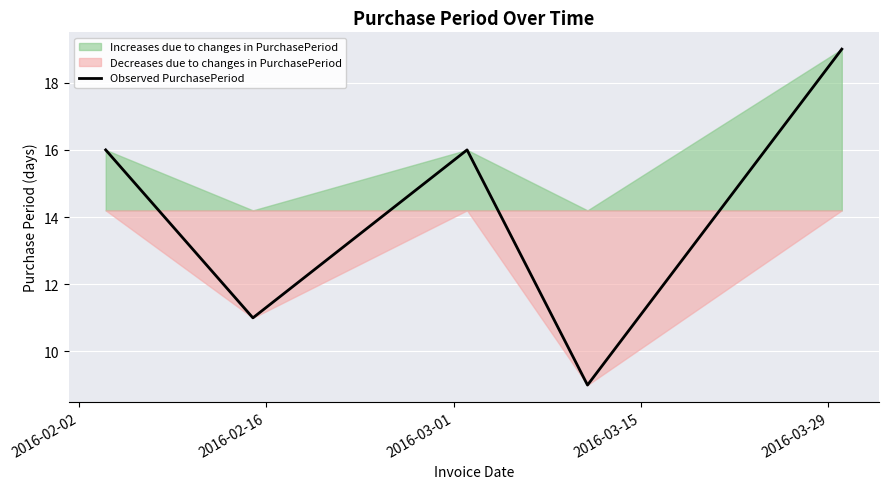

Reading left to right, extract all data points from this chart.

16	11	16	9	19